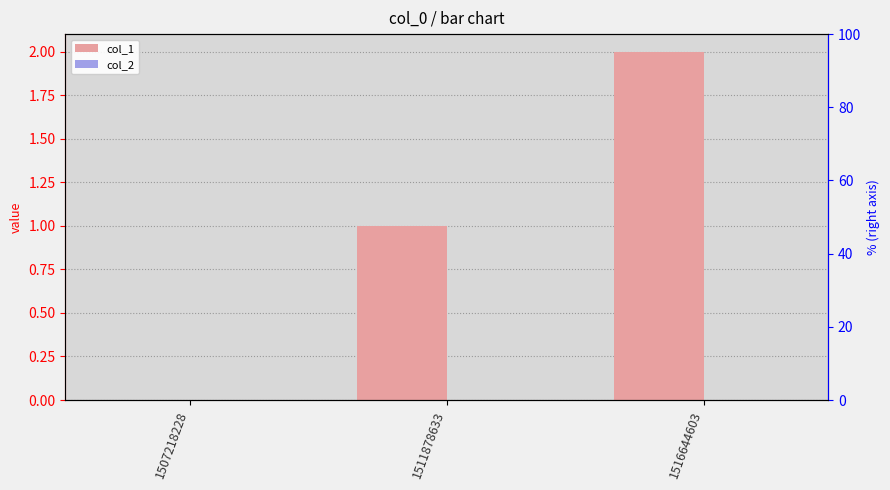

What is the difference between the col_1 values at 1507218228 and 1516644603?

2